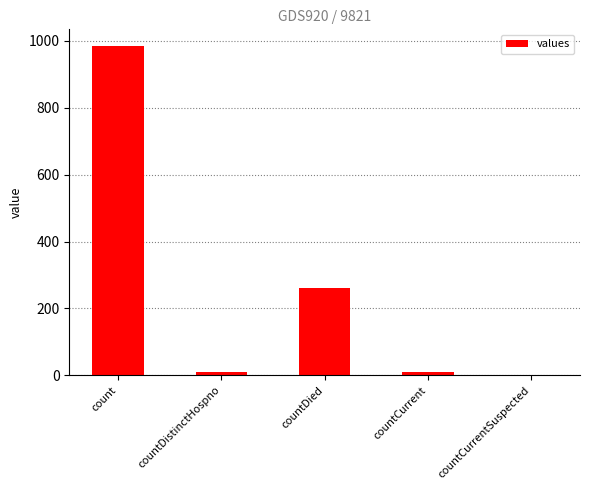

What is the average value?

253